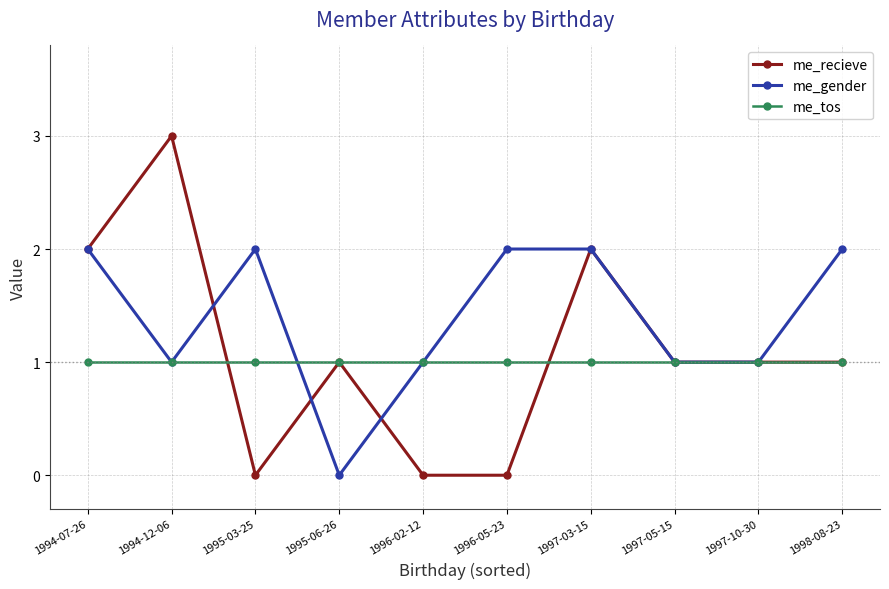

What is the average value of the me_recieve series?

1